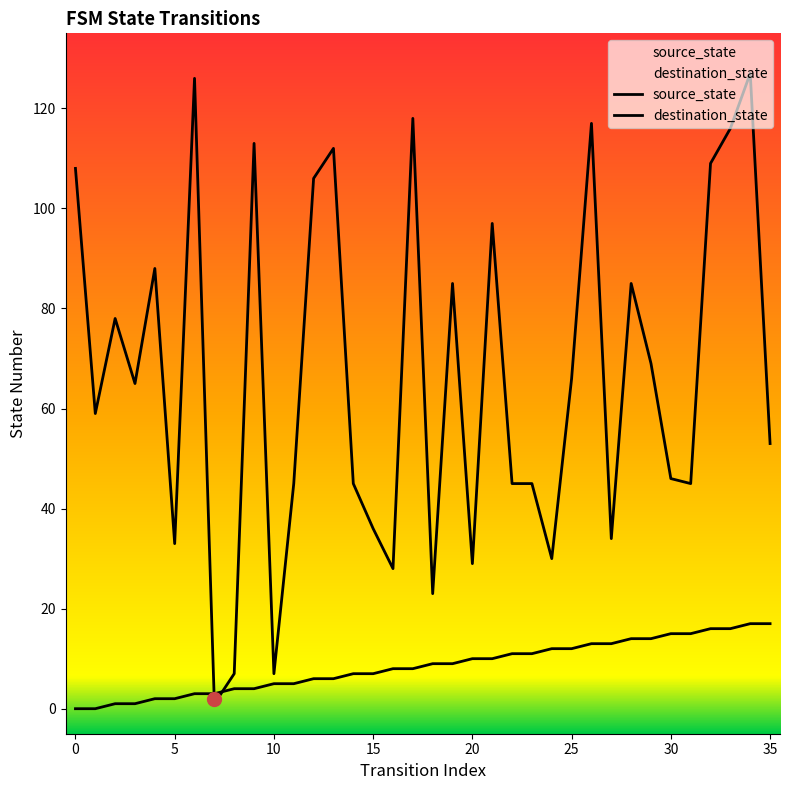

List the series in order of their overall mean, highest first.

destination_state, source_state